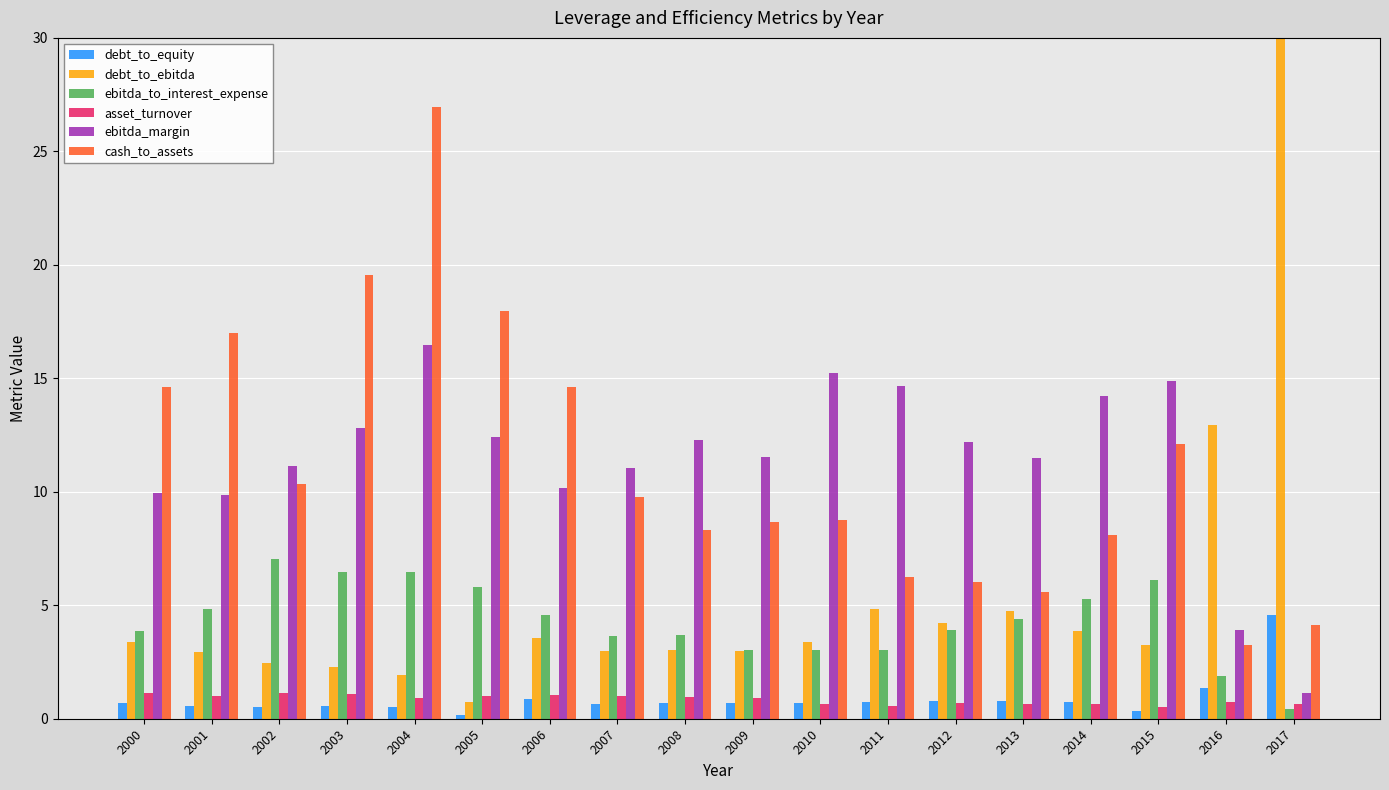

At which category is the sum across all series the highest?

2004